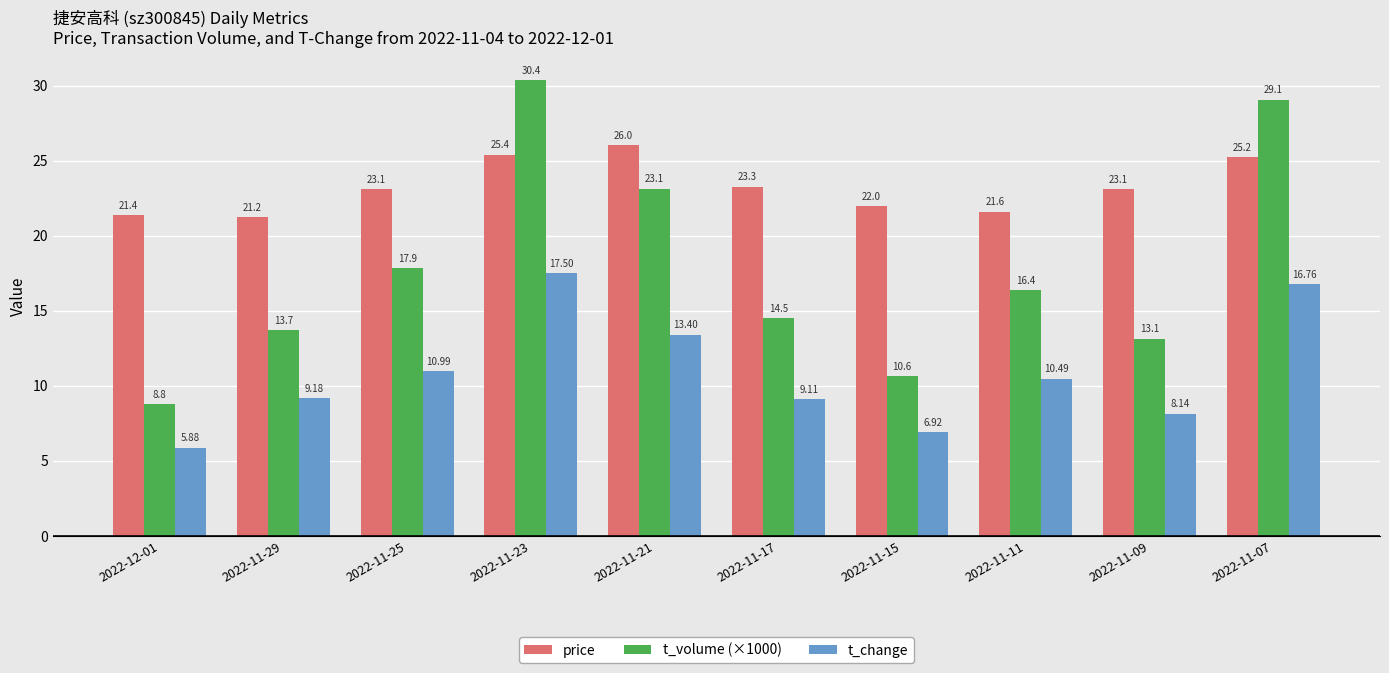

How many data points in t_change are above 10?

5